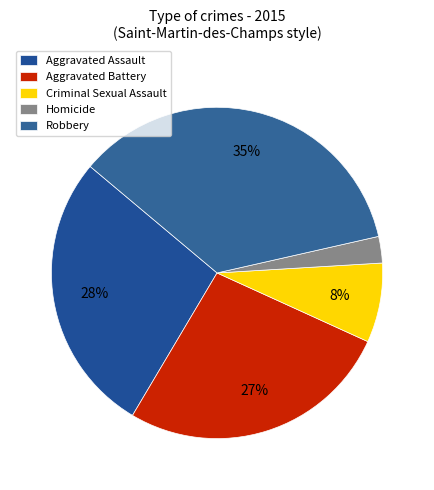

How many slices are in this pie chart?

5